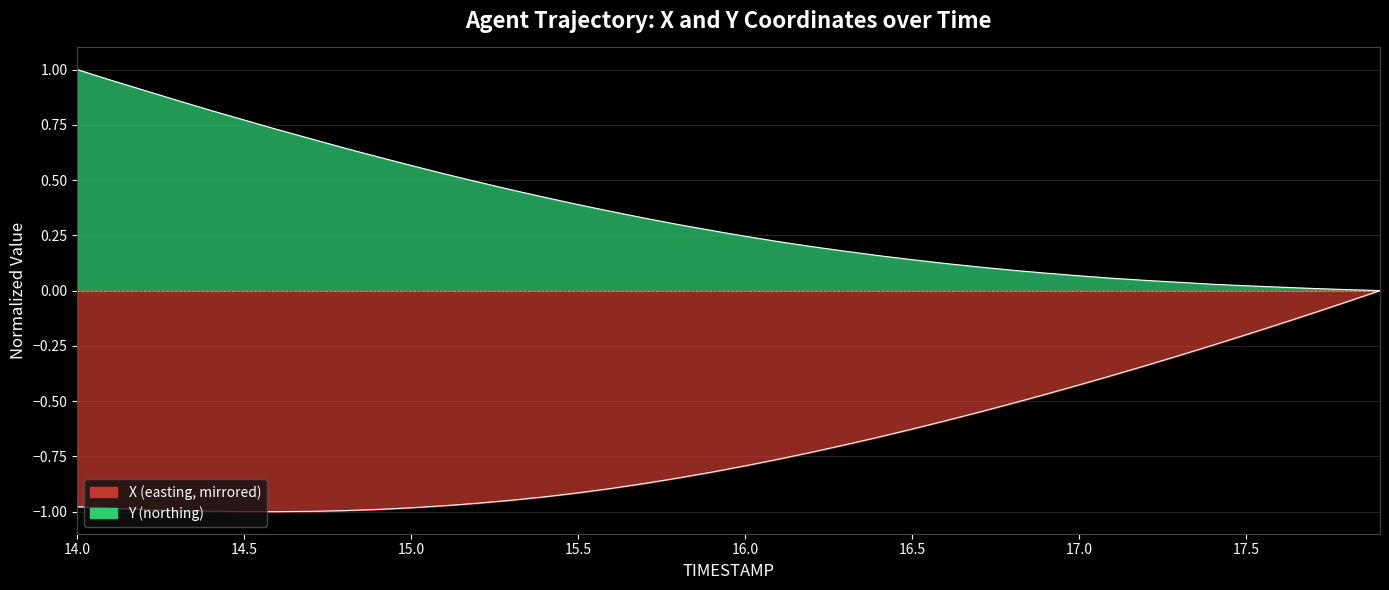

Reading right to left, list all the values displayed in this chart.

Y: 0.0	0.0	0.0	0.0	0.0	0.0	0.0	0.0	0.1	0.1	0.1	0.1	0.1	0.1	0.1	0.2	0.2	0.2	0.2	0.2	0.3	0.3	0.3	0.4	0.4	0.4	0.5	0.5	0.5	0.6	0.6	0.6	0.7	0.7	0.8	0.8	0.9	0.9	1.0	1.0
X: -0.0	-0.1	-0.1	-0.2	-0.2	-0.2	-0.3	-0.3	-0.4	-0.4	-0.5	-0.5	-0.5	-0.6	-0.6	-0.7	-0.7	-0.7	-0.8	-0.8	-0.8	-0.8	-0.9	-0.9	-0.9	-0.9	-0.9	-1.0	-1.0	-1.0	-1.0	-1.0	-1.0	-1.0	-1.0	-1.0	-1.0	-1.0	-1.0	-1.0